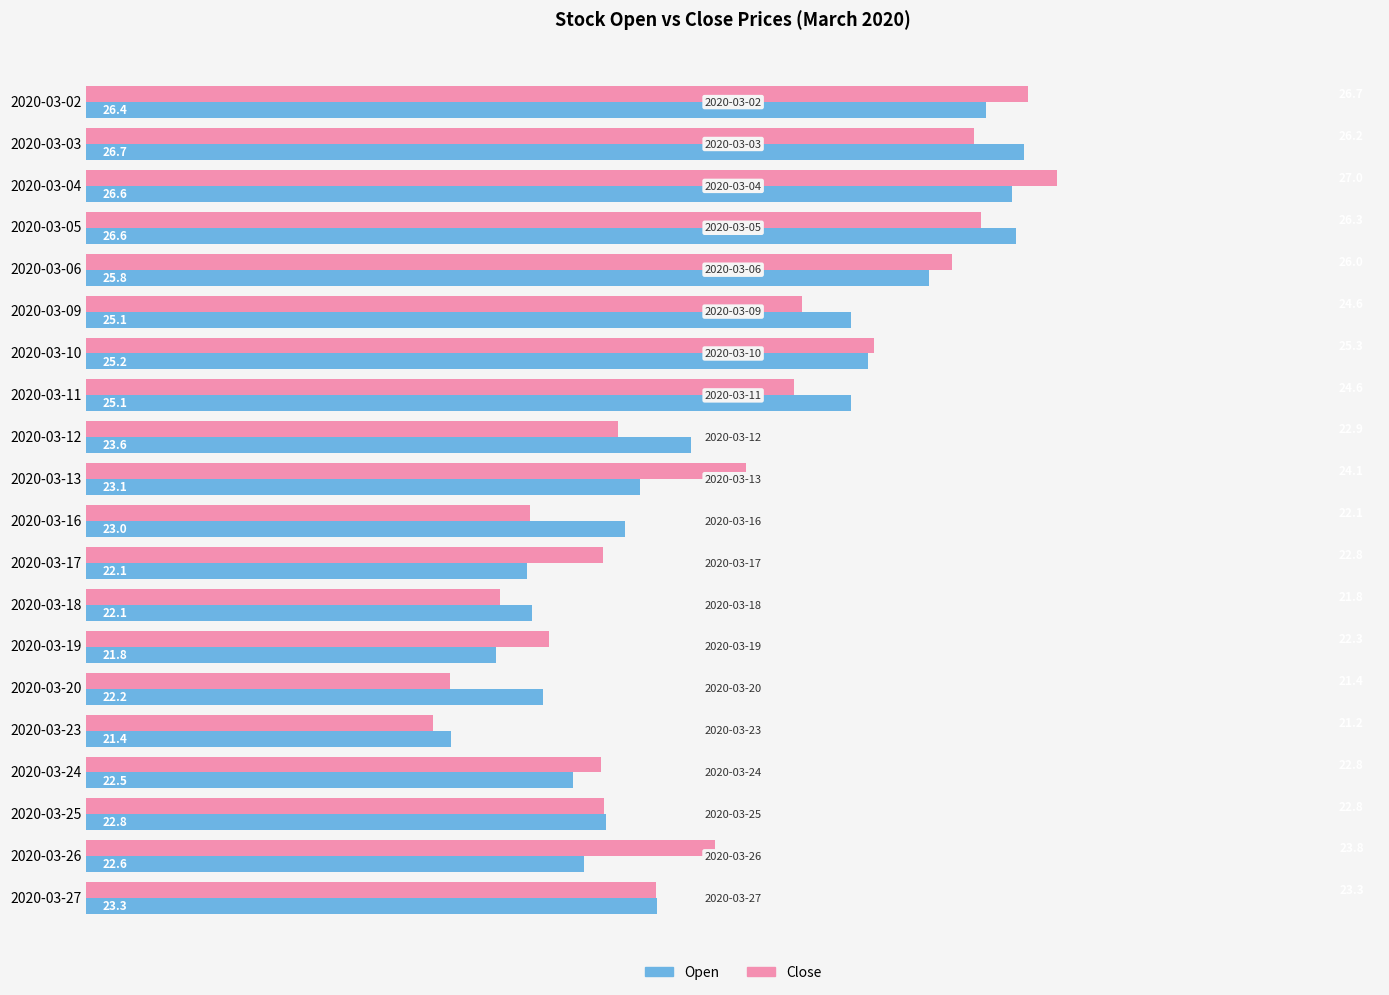

Is it true that Close equals 24.6 at 2020-03-09?

True